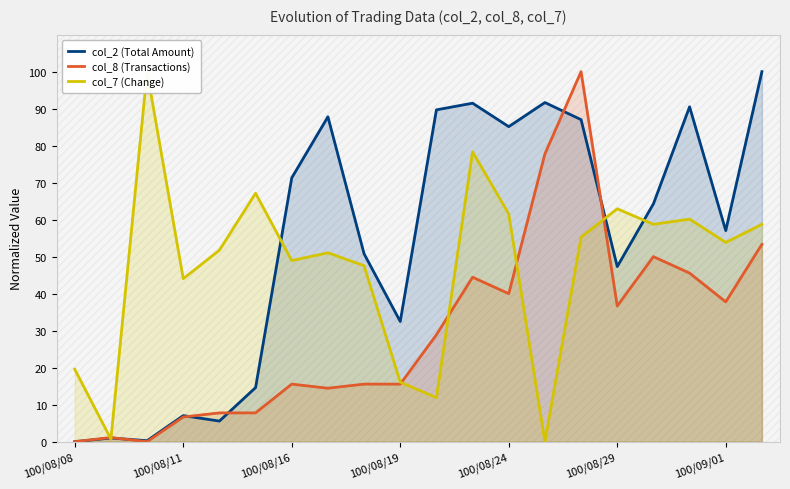

What is the maximum value for col_2 (Total Amount)?

100.0